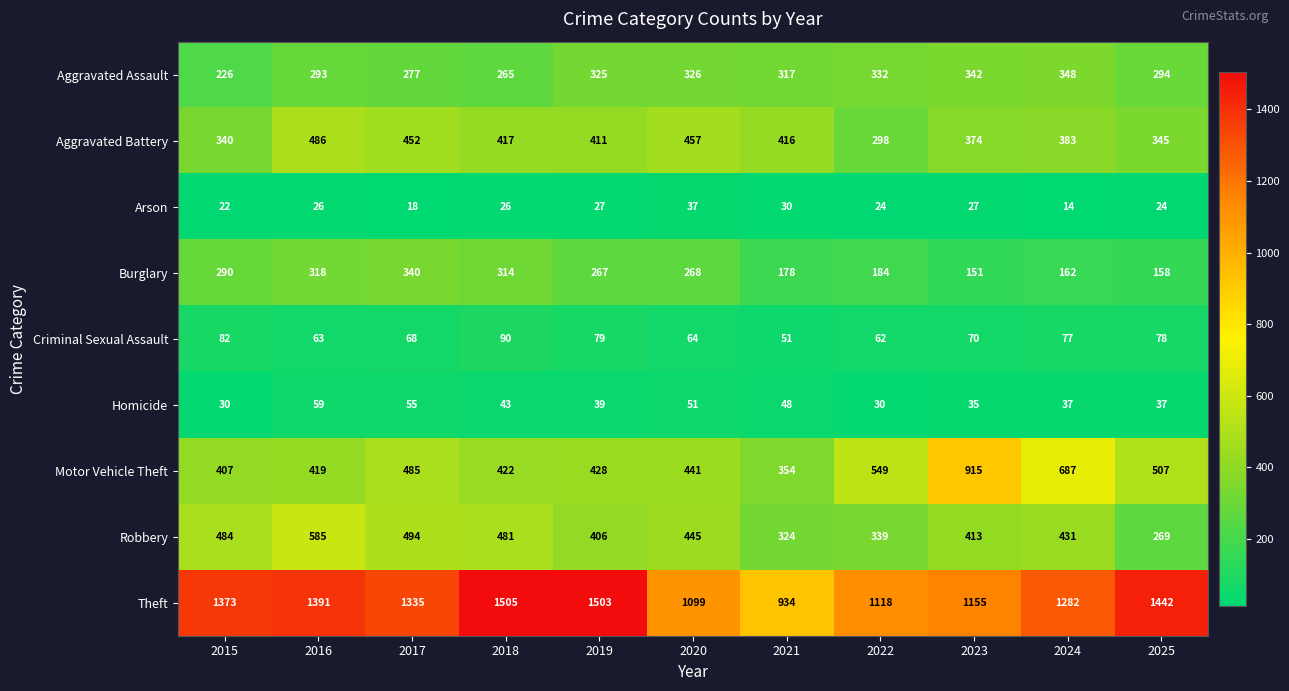

Which series changed the most between 2018 and 2022?

Theft